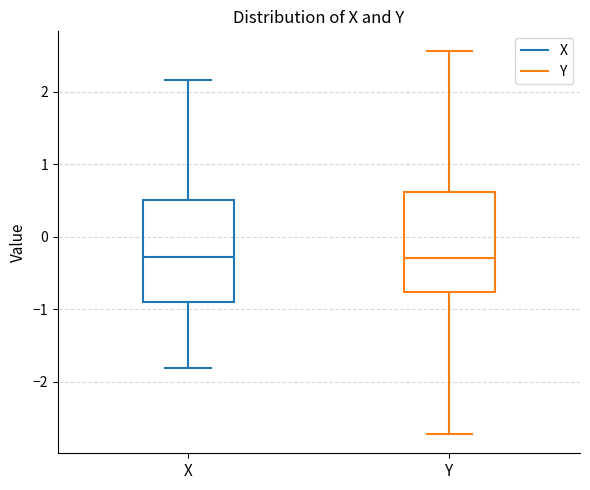

Reading left to right, transcribe this box plot: for each box, give where its median line is, the range the box spans, and where its two whiskers end, as read against the y-axis. The values are not printed on the chart, so give them approximately, as read against the axis.

X: median -0.3, box -0.9 to 0.5, whiskers -1.8 to 2.2
Y: median -0.3, box -0.8 to 0.6, whiskers -2.7 to 2.6